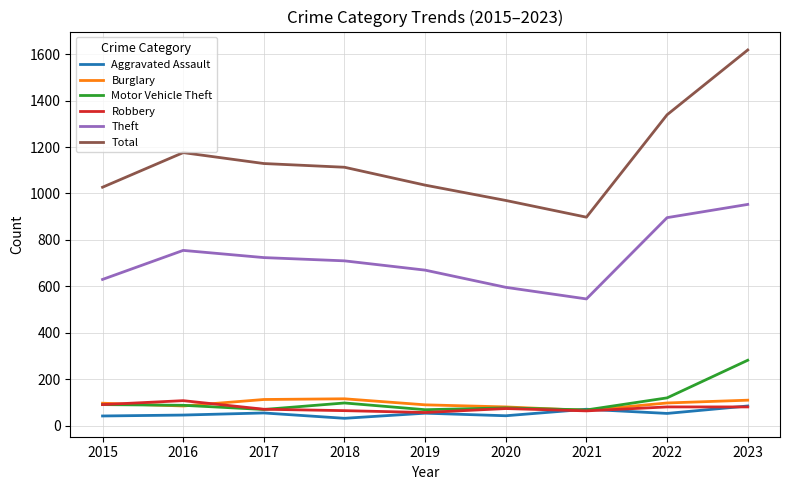

True or false: Total and Motor Vehicle Theft cross at least once.

False